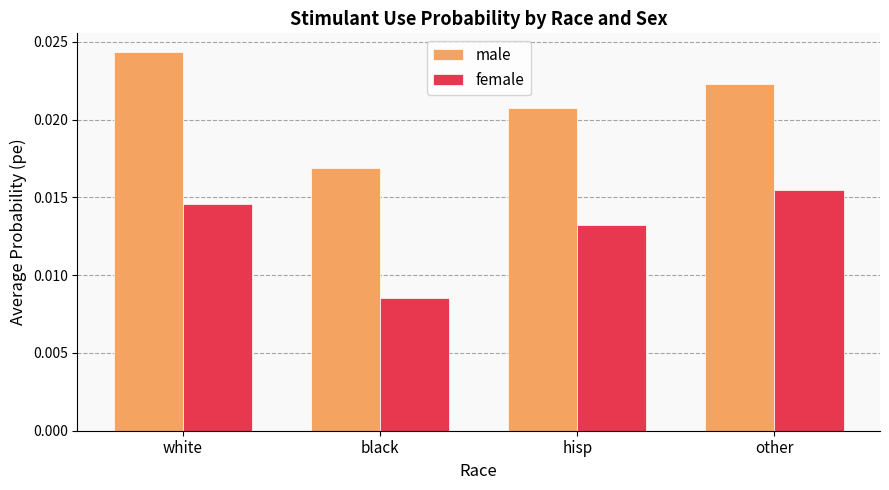

Which series has the largest total across all categories?

male